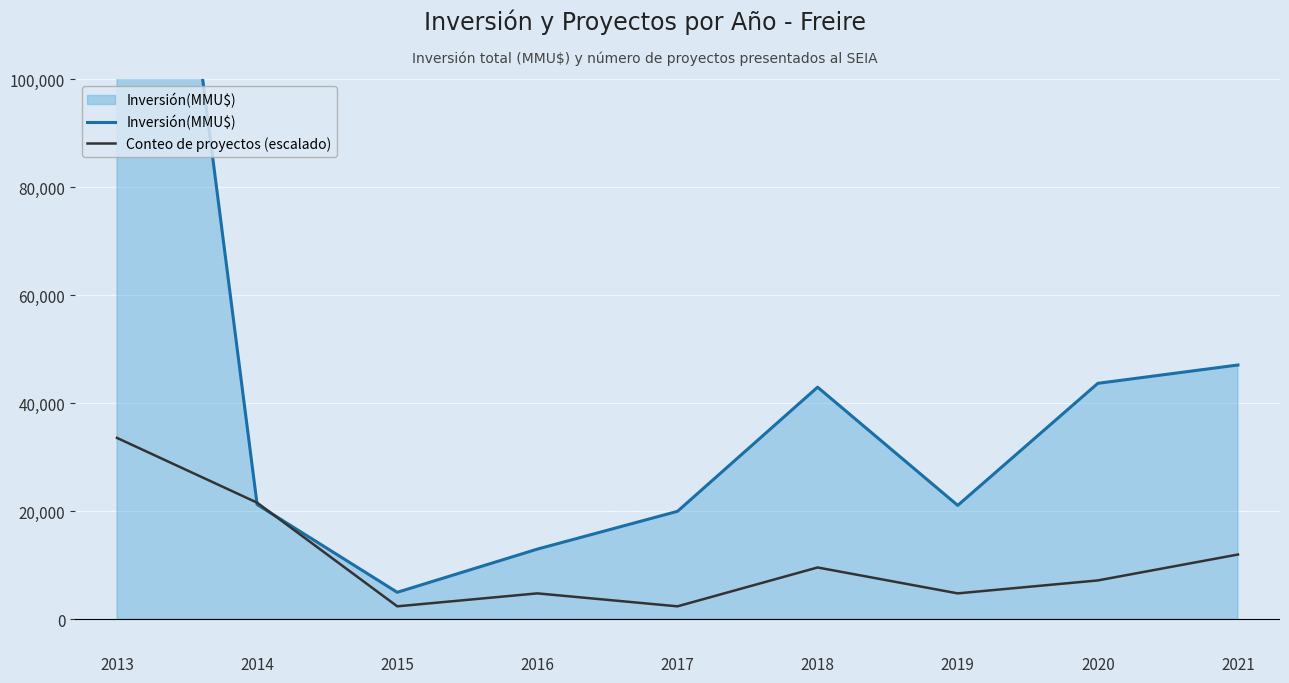

How many data points in Inversión(MMU$) are less than 21260?

4